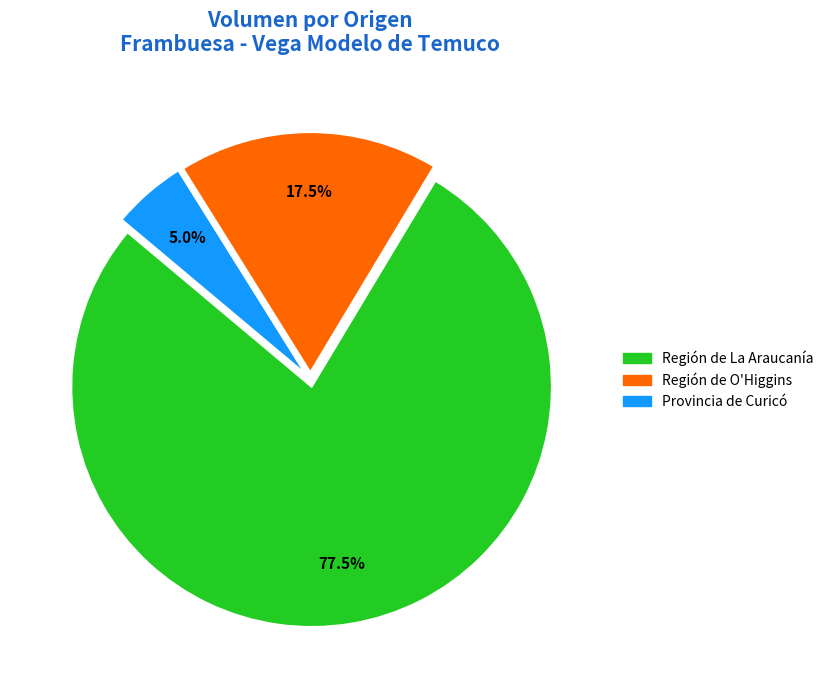

Is there any slice that represents more than half of the pie?

Yes